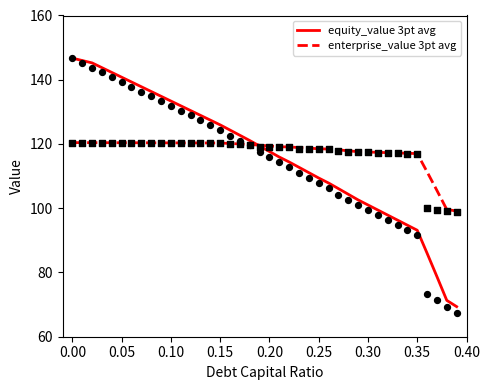

Which series has the largest total across all categories?

enterprise_value 3pt avg